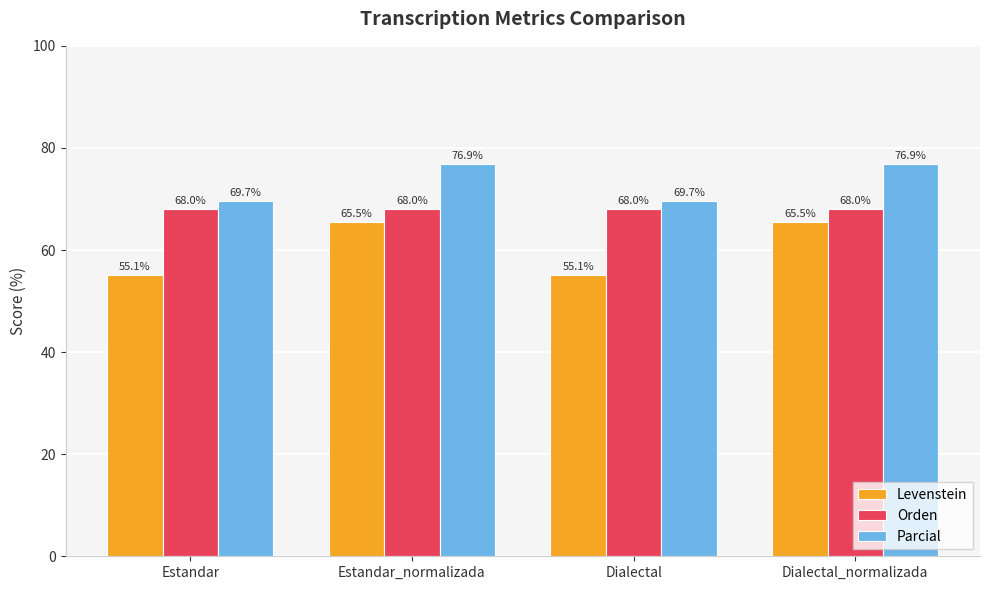

What is the difference between the Levenstein values at Estandar_normalizada and Estandar?

10.4